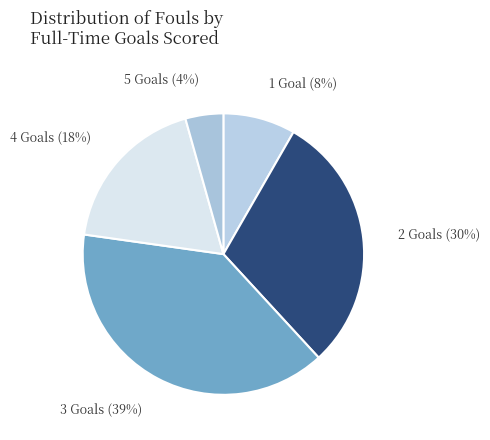

Is there a majority slice in this chart?

No